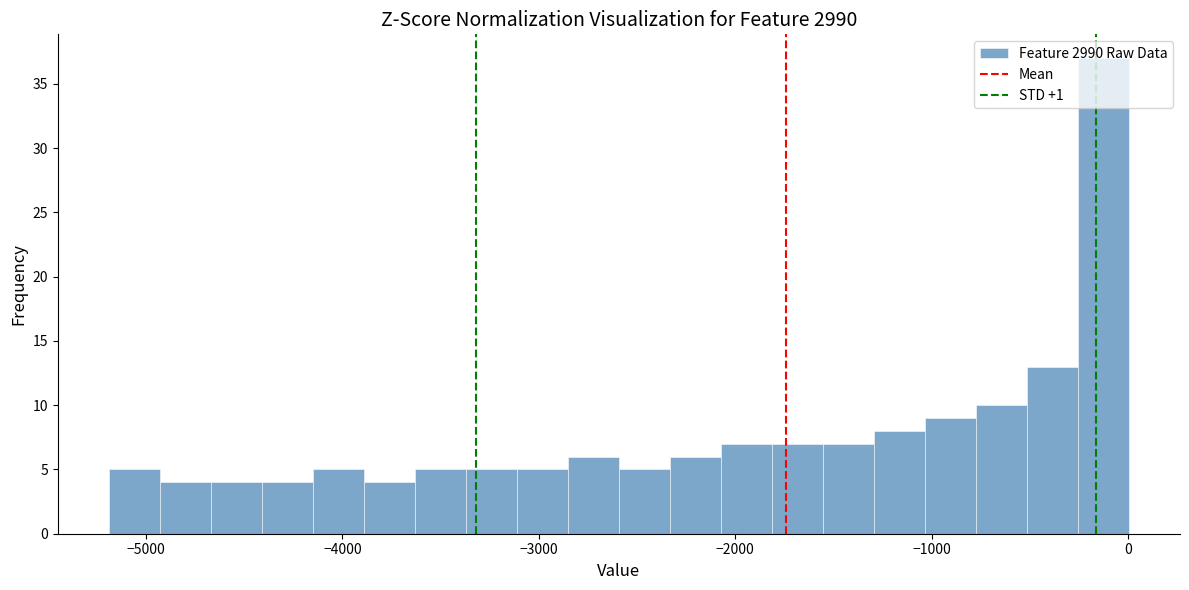

Around what value on the x-axis is the tallest bar? Give the approximate position of its centre, as read against the axis.

-100